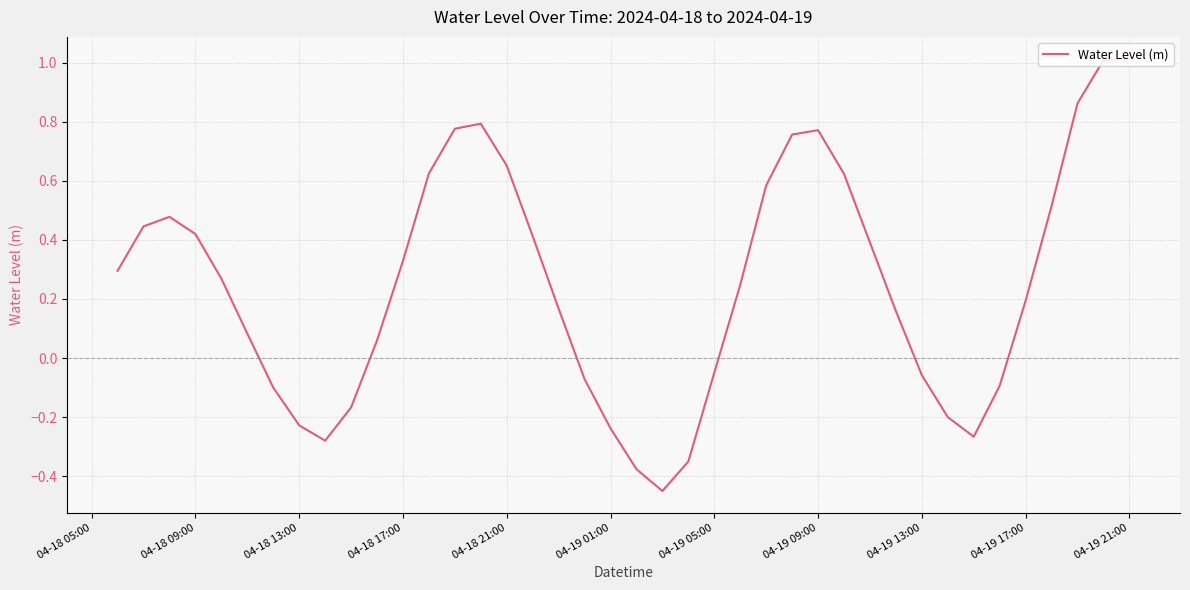

What is the difference between the maximum and minimum values?

1.5